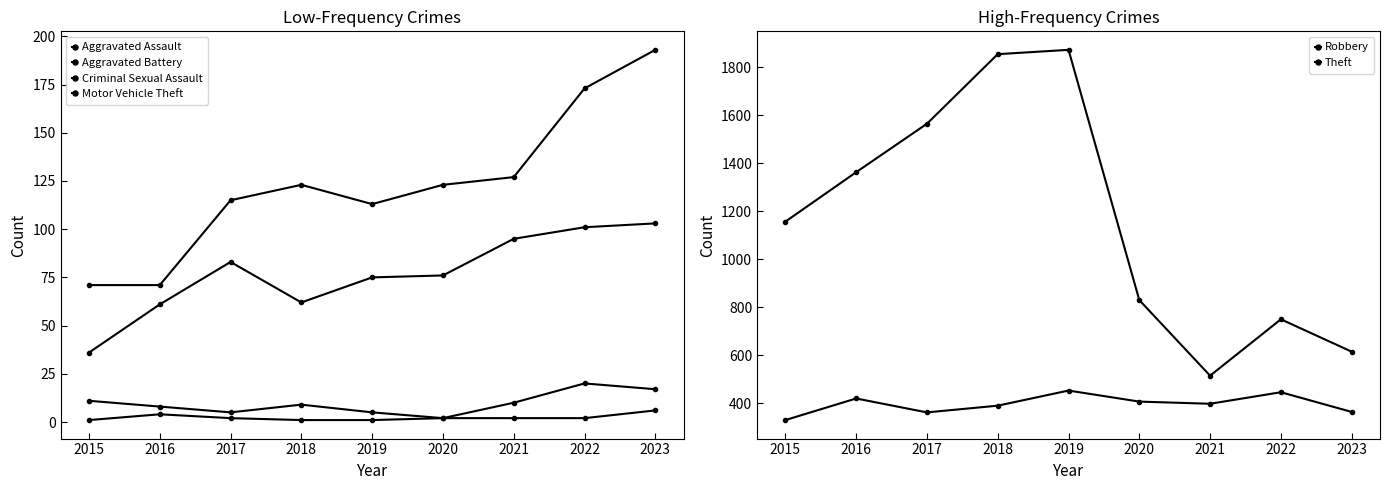

True or false: Aggravated Battery has more than 1 interior local peaks.

False